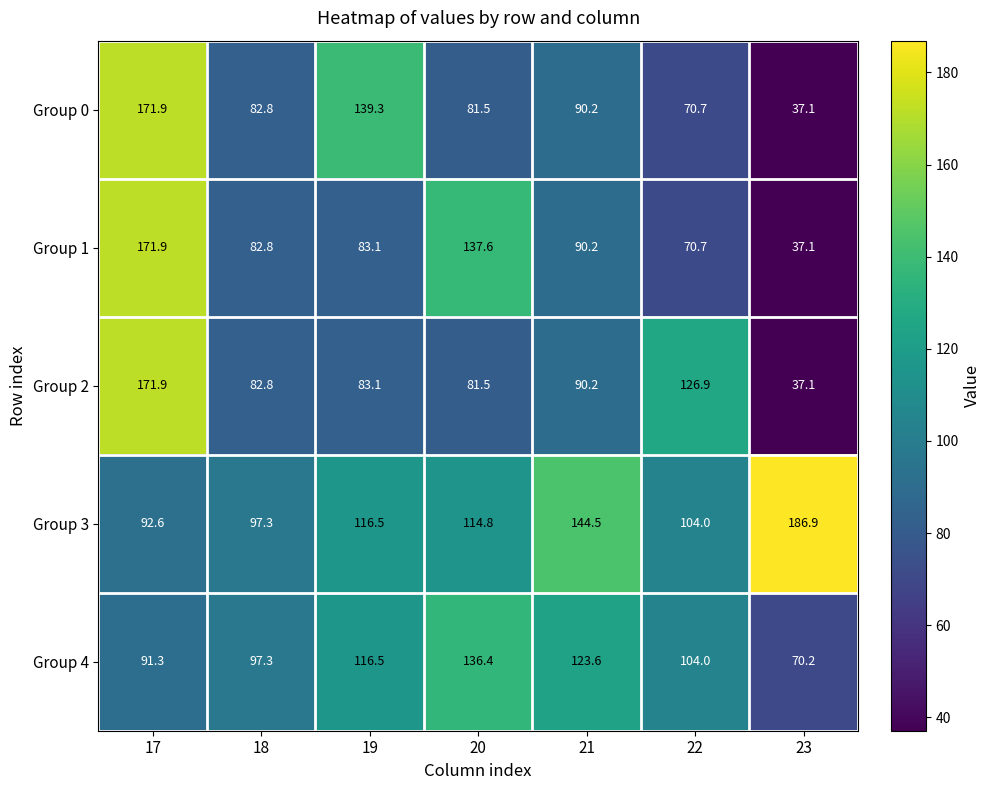

What is the difference between the Group 0 values at 17 and 23?

134.8